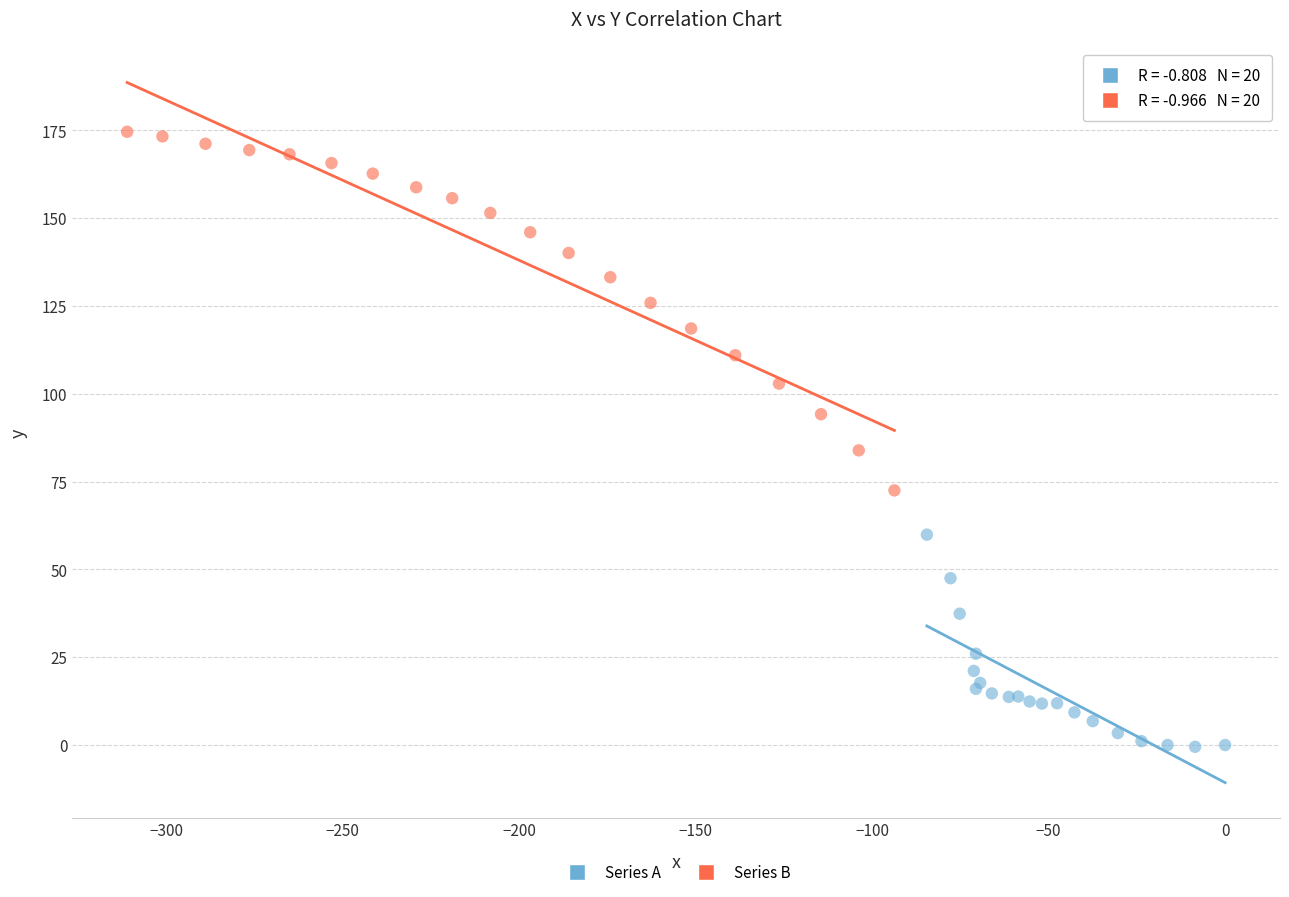

Which series has the largest Y range (max minus min)?

Series B